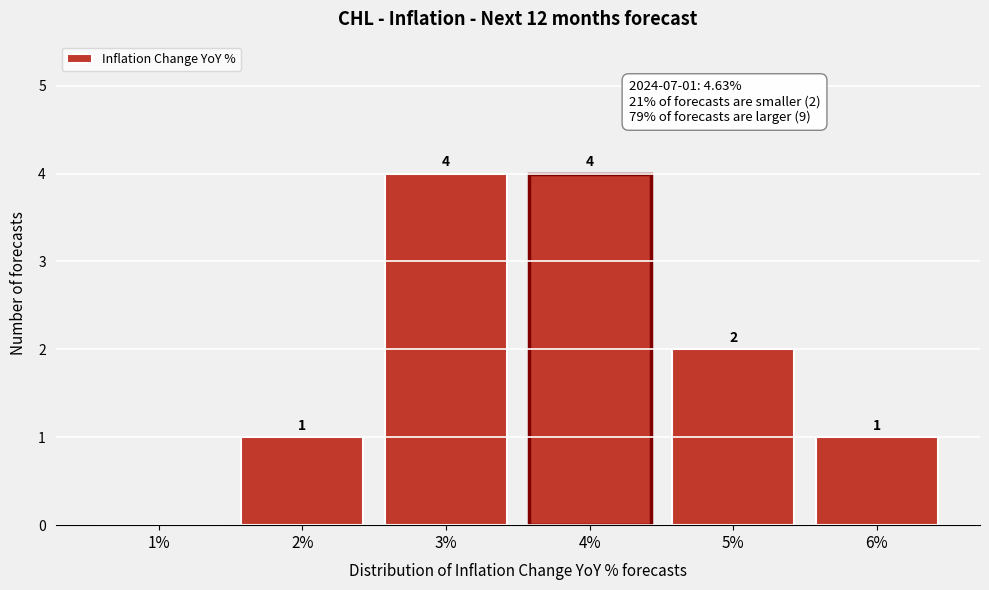

Reading left to right, what are all the values shown in this chart?

1%=0	2%=1	3%=4	4%=4	5%=2	6%=1